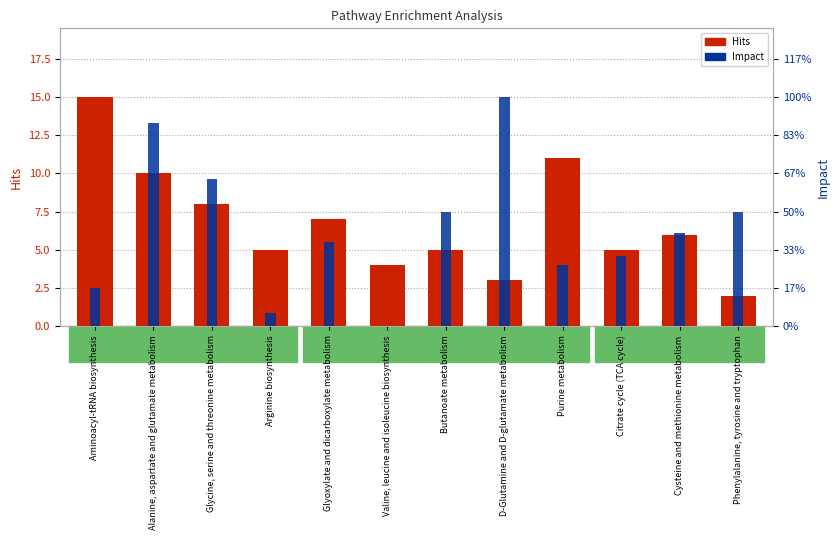

What is the label of the 5th bar from the right?

D-Glutamine and D-glutamate metabolism